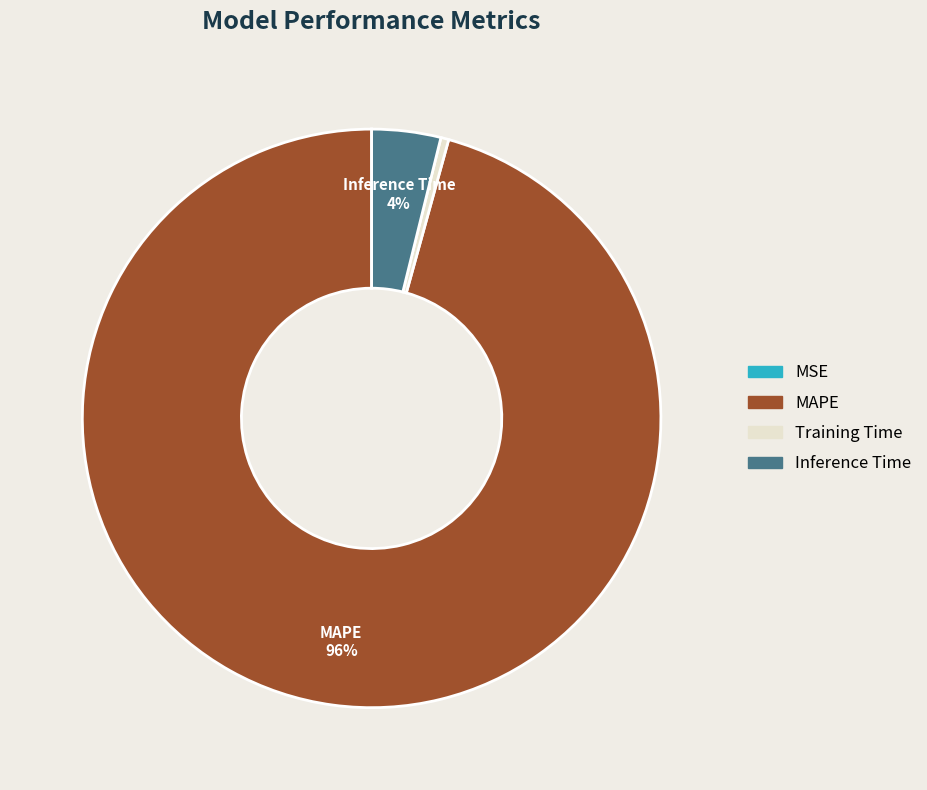

Does any single category account for the majority?

Yes